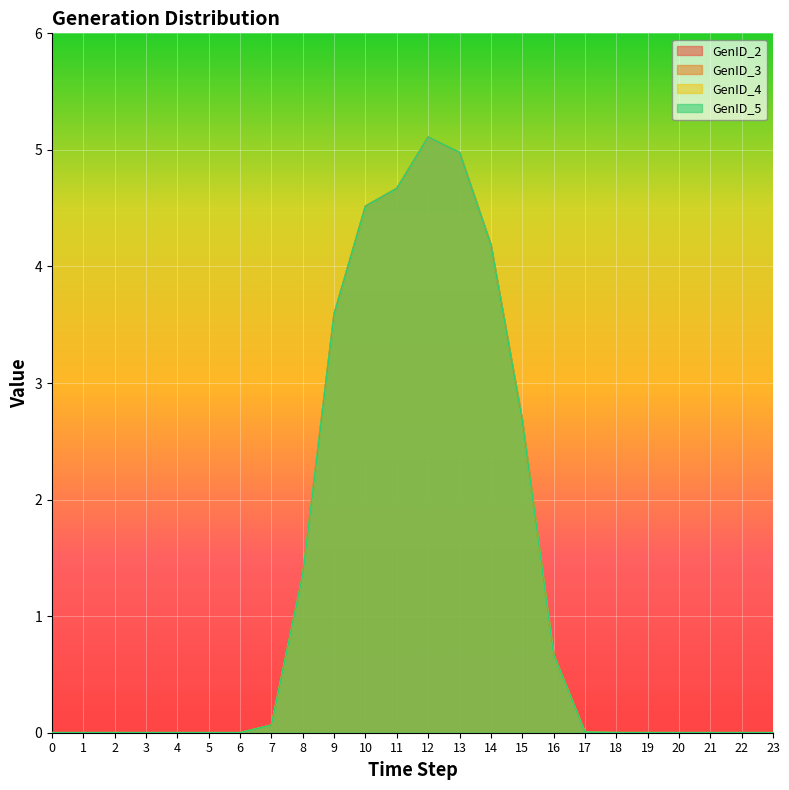

Rank the categories by GenID_5 value from lowest to highest.

0, 1, 3, 4, 5, 6, 20, 21, 22, 23, 2, 19, 18, 17, 7, 16, 8, 15, 9, 14, 10, 11, 13, 12